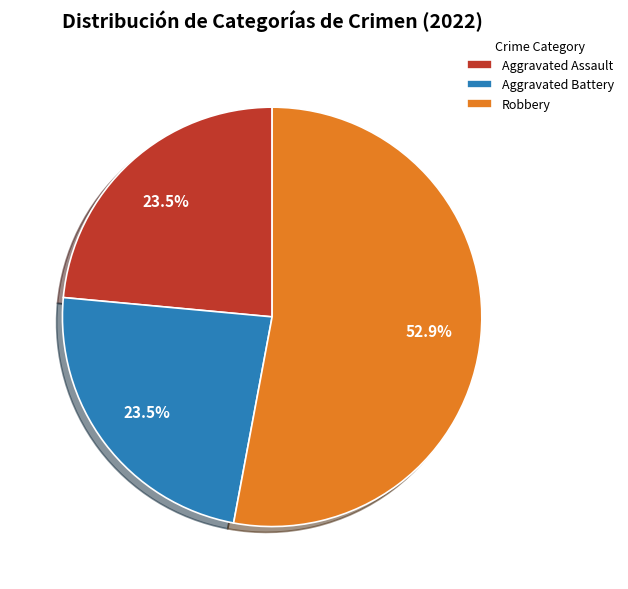

Which slice is the largest?

Robbery